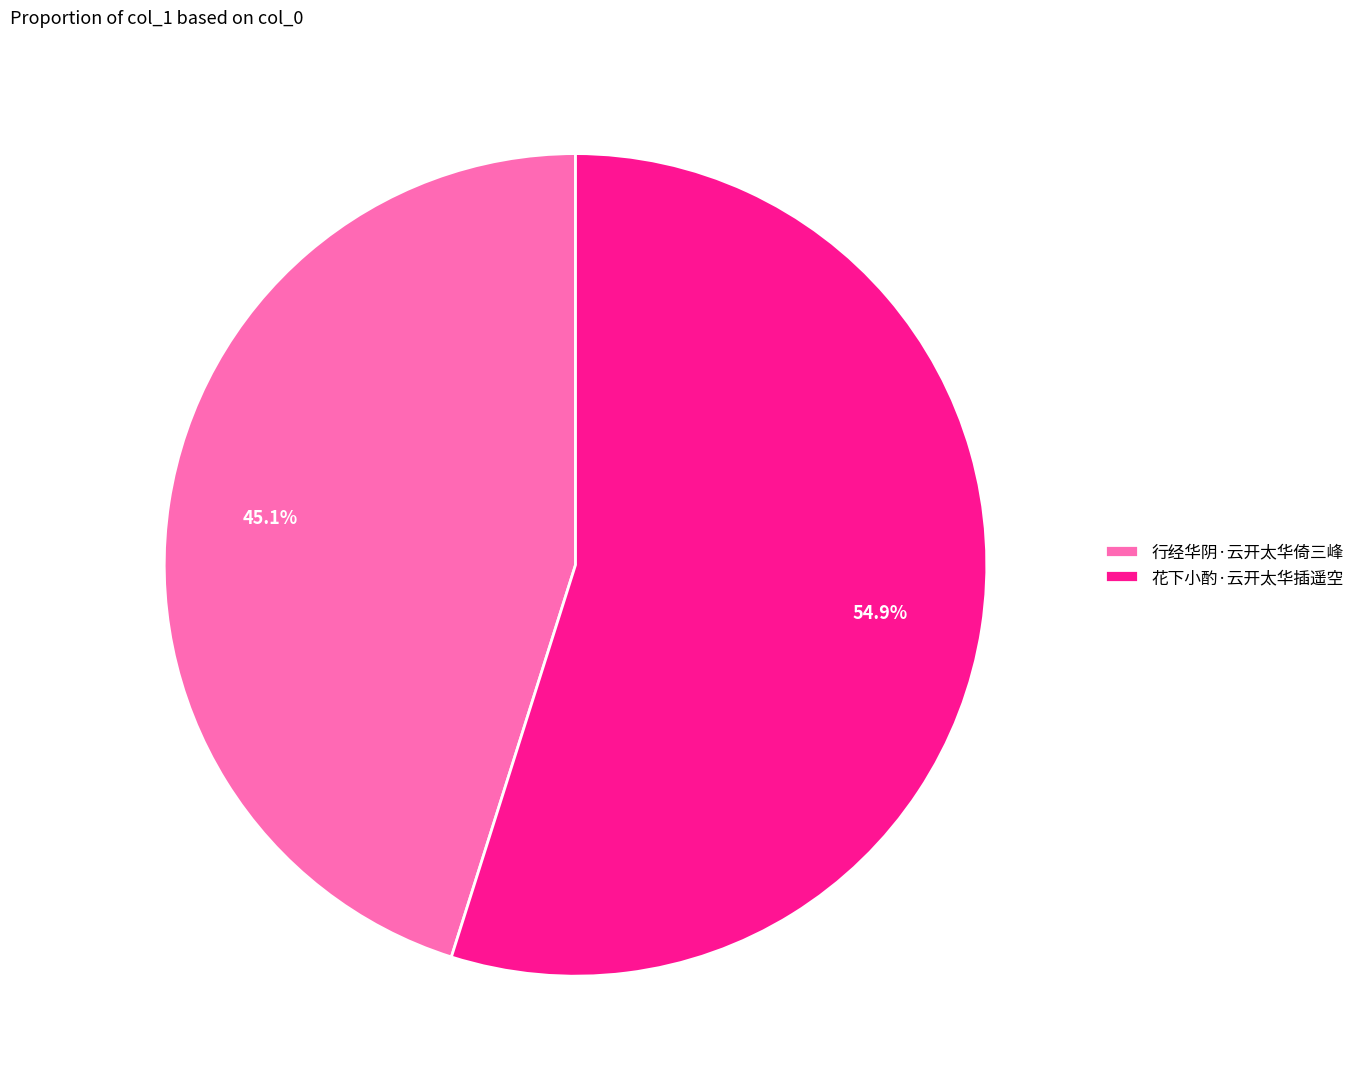

How much of the chart is everything except 花下小酌·云开太华插遥空?

45.1%